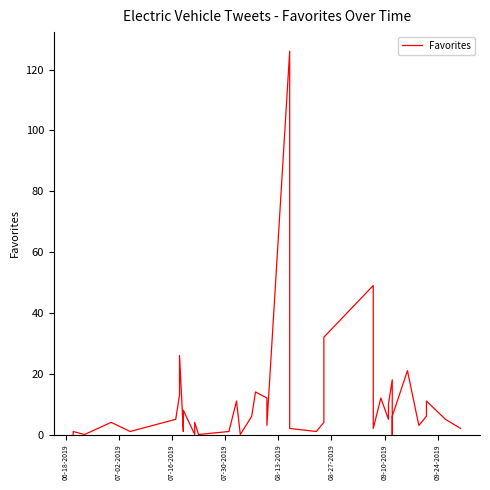

How many series are shown in this chart?

1